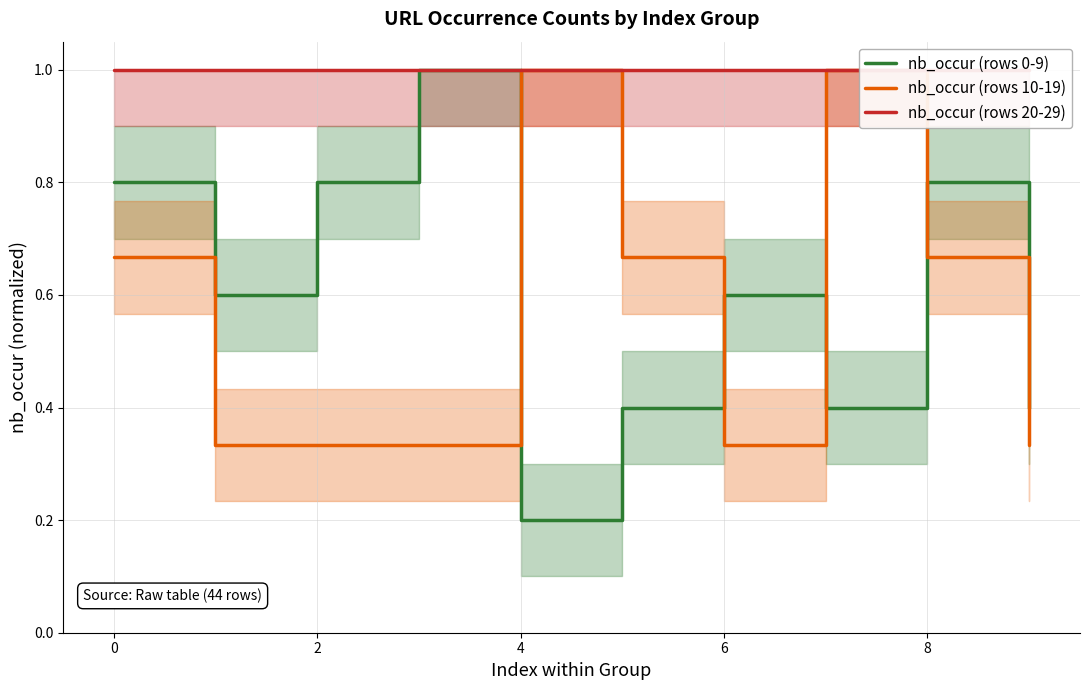

How many data points does each series have?

10